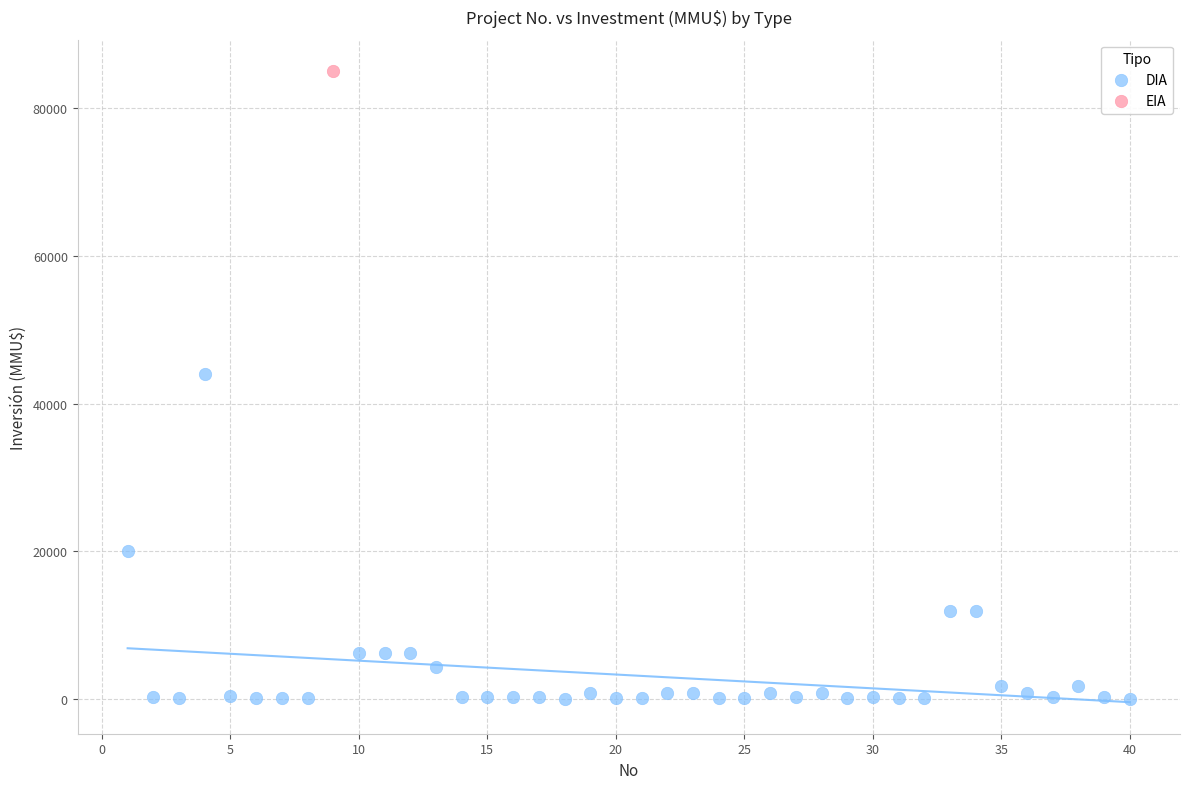

What are all the series names shown in the legend?

DIA, EIA